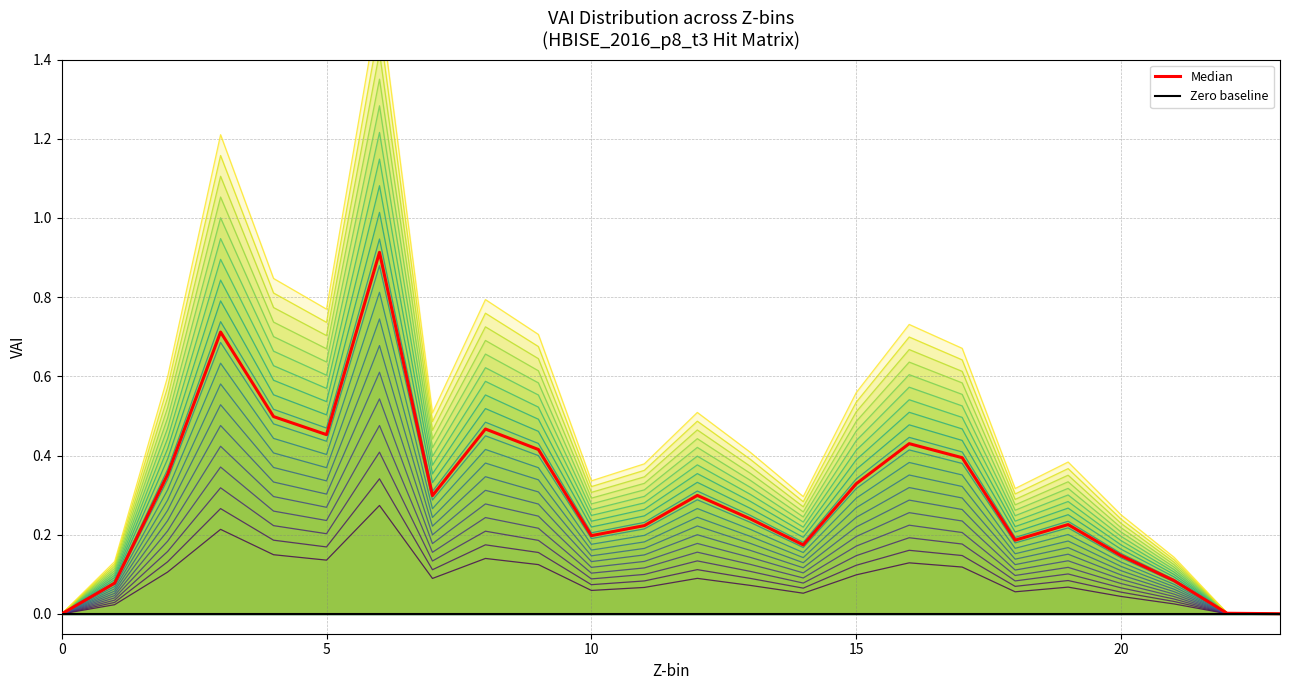

How many points are higher than both their immediate neighbors (excluding endpoints)?

6